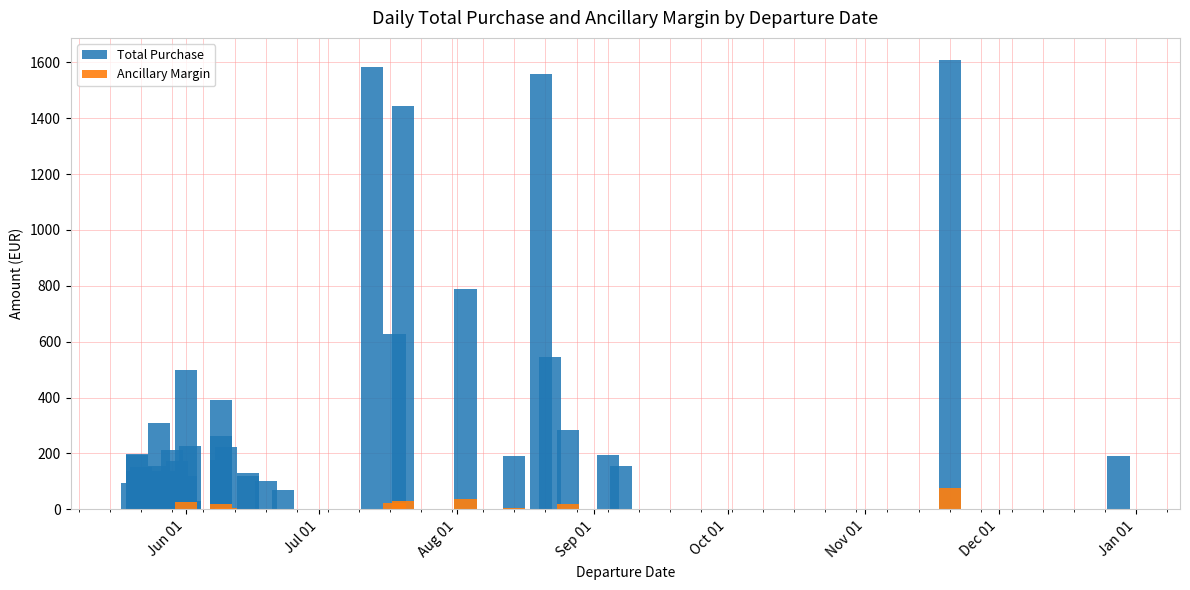

What is the difference between the maximum and minimum values in the Total Purchase series?

1607.1